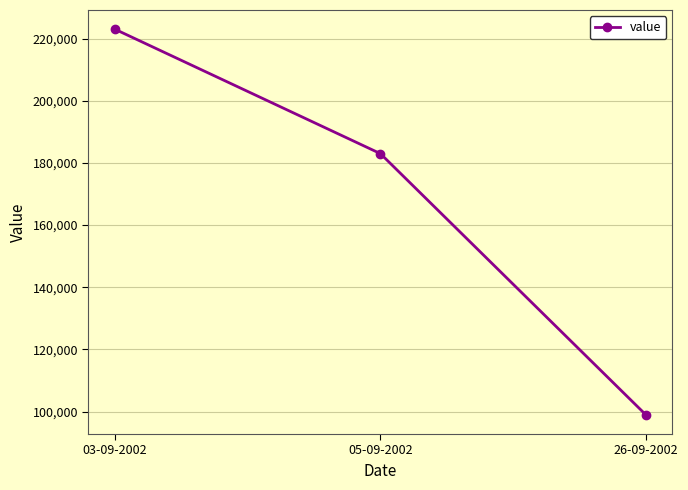

What is the difference between the maximum and second lowest values?

40000